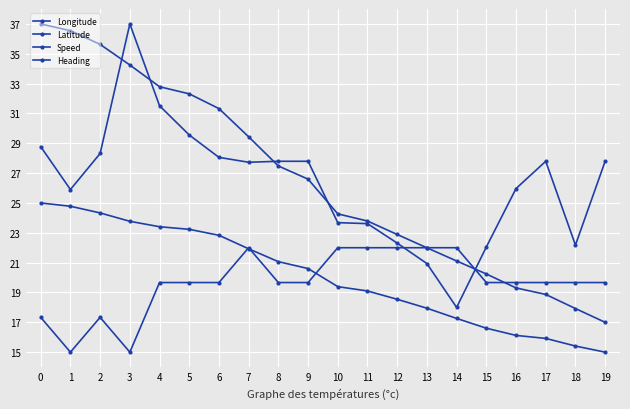

Which series has the widest spread of values?

Longitude